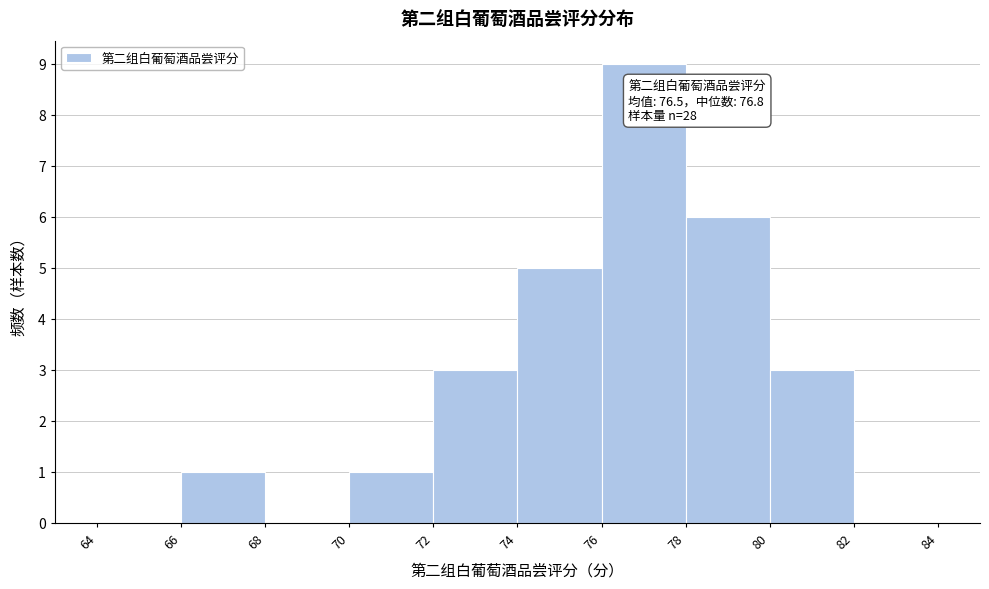

Over which range of the x-axis is the bar tallest?

76 to 78